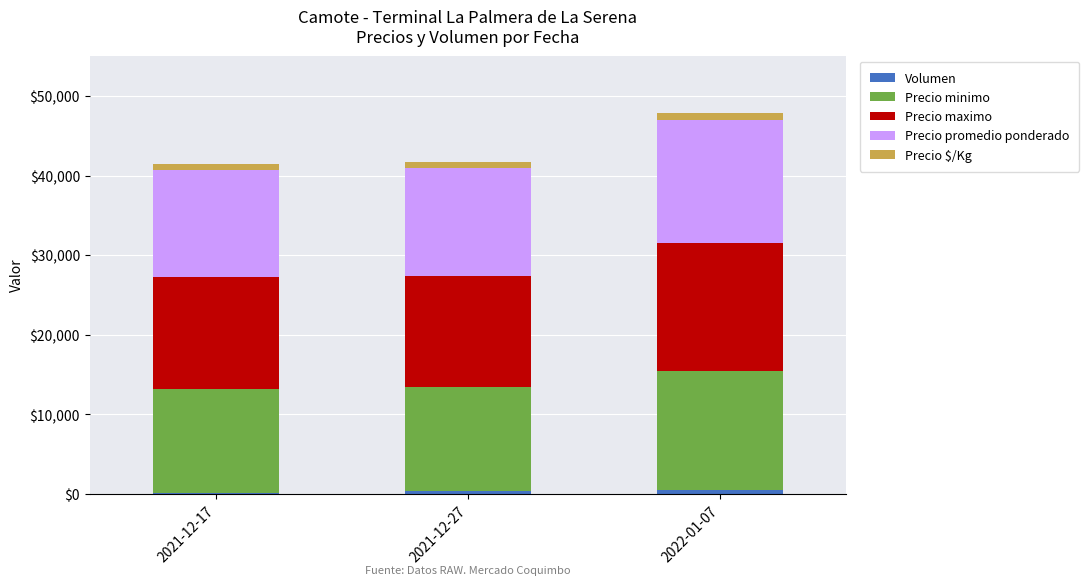

At which category is the sum across all series the highest?

2022-01-07